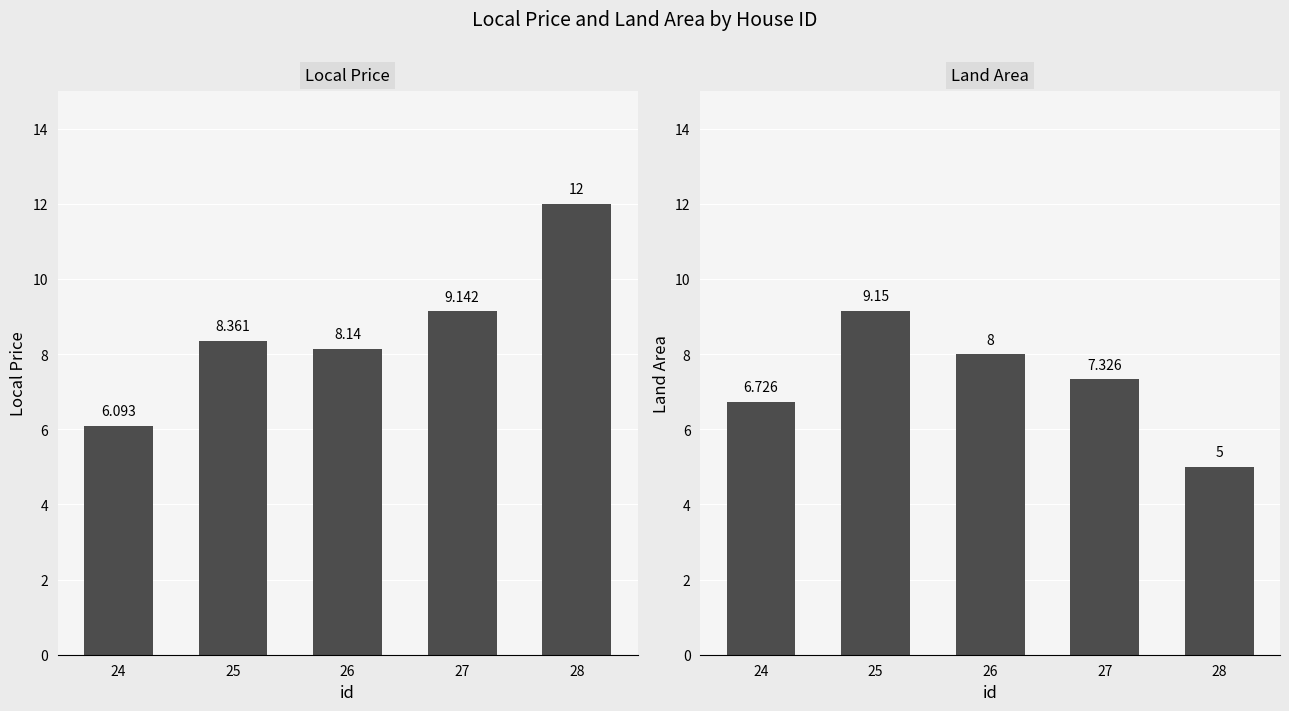

What are all the series names shown in the legend?

Local Price, Land Area